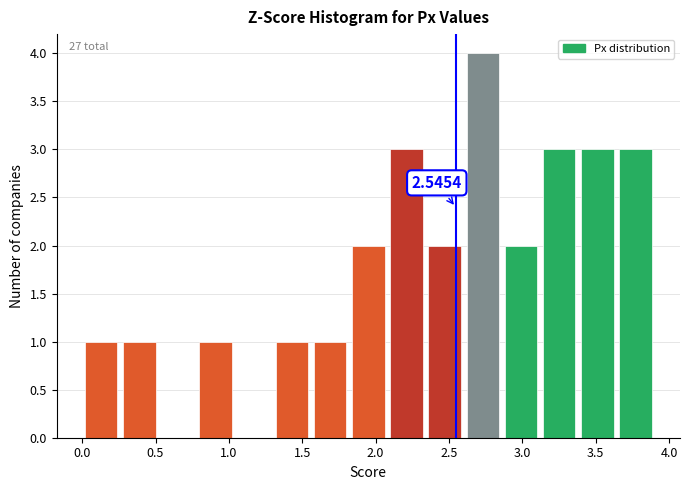

Over which range of the x-axis is the bar tallest?

2.60 to 2.86